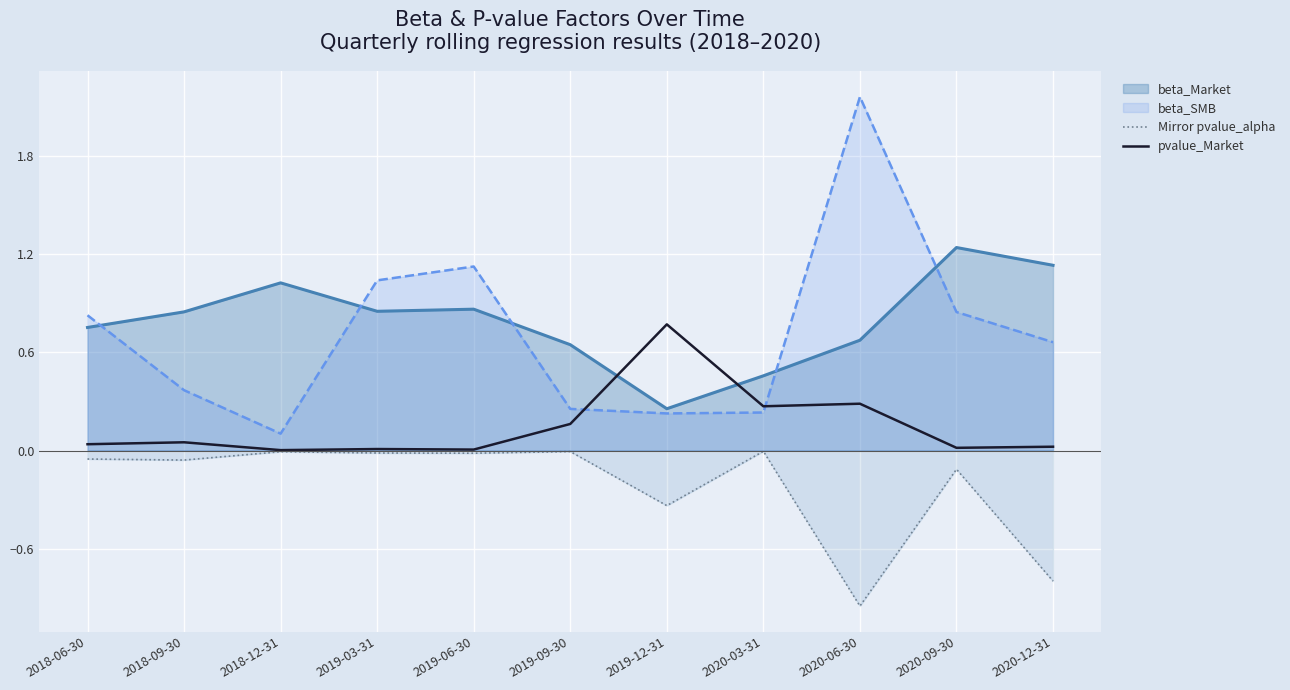

Which category has the lowest value across all series?

2020-06-30